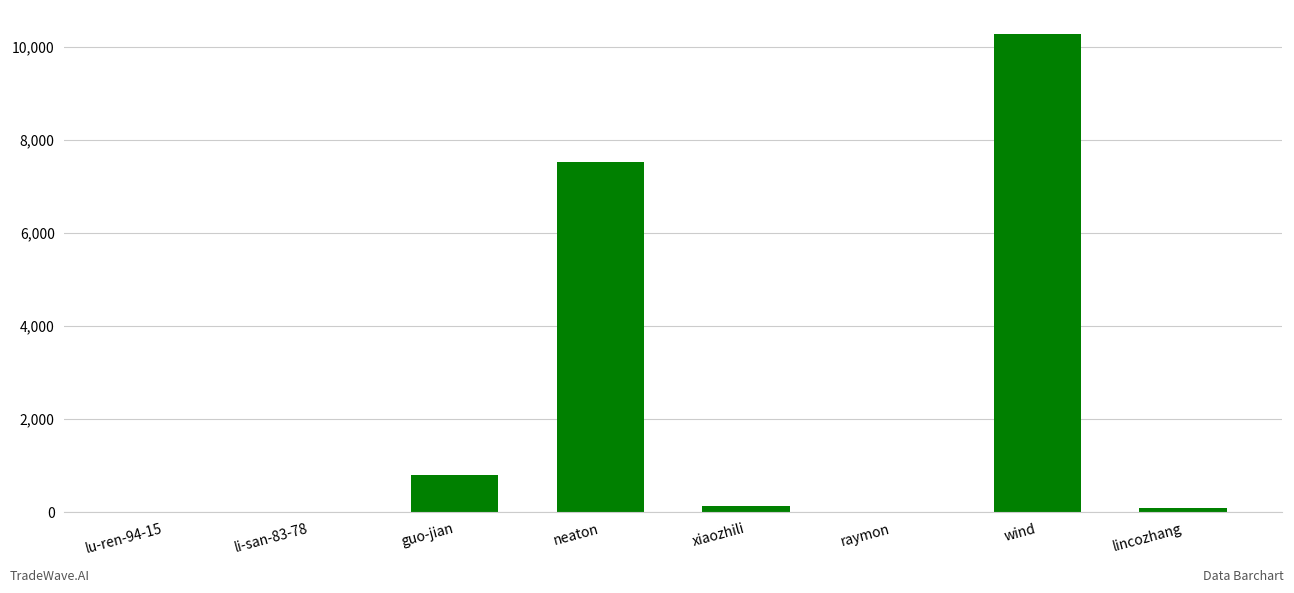

What is the sum of the values at lu-ren-94-15 and lincozhang?

97